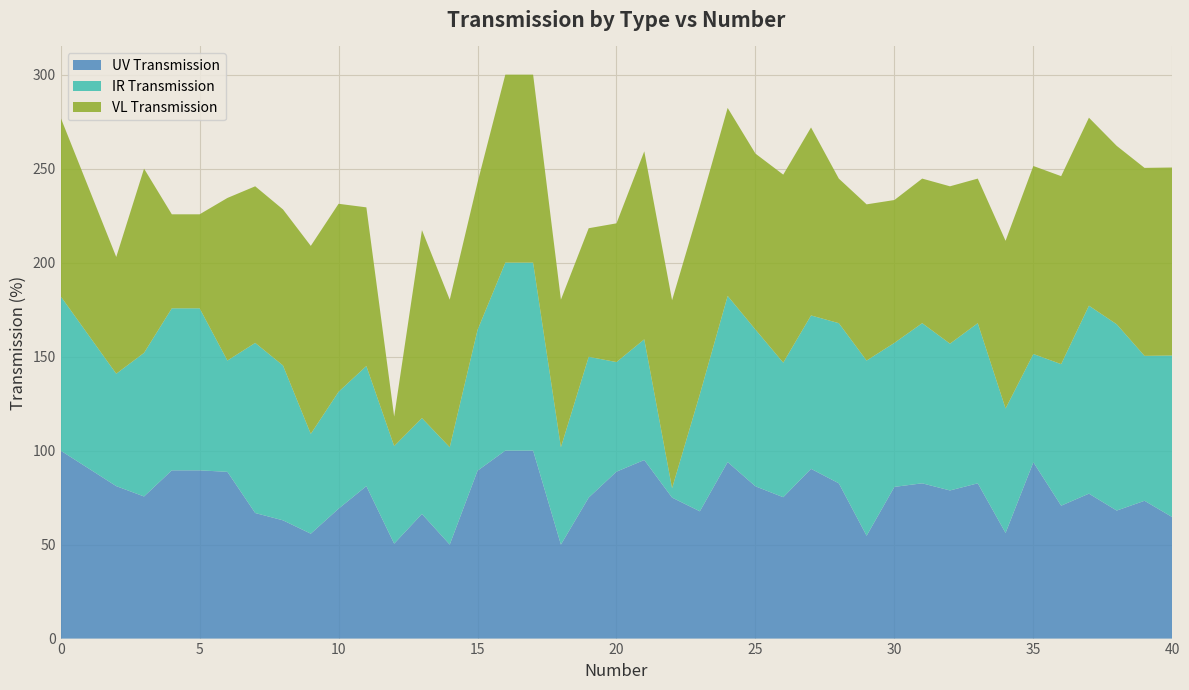

Reading left to right, transcribe all the data shown in this chart.

UV Transmission: 0=100.0	2=81.1	3=75.6	4=89.5	5=89.5	6=88.7	7=66.8	8=62.9	9=55.8	10=69.1	11=81.1	12=50.5	13=66.3	14=50.0	15=89.3	16=100.0	17=100.0	18=50.0	19=75.0	20=88.8	21=95.0	22=75.0	23=67.7	24=93.9	25=81.0	26=75.2	27=90.3	28=82.6	29=54.7	30=80.7	31=82.6	32=78.8	33=82.6	34=56.2	35=93.8	36=70.7	37=77.1	38=68.1	39=73.3	40=64.6
IR Transmission: 0=82.1	2=59.8	3=76.4	4=86.2	5=86.2	6=59.2	7=90.5	8=82.4	9=53.1	10=62.2	11=63.9	12=51.9	13=51.0	14=51.8	15=74.9	16=100.0	17=100.0	18=51.8	19=74.9	20=58.3	21=64.2	22=5.0	23=62.3	24=88.4	25=83.4	26=71.6	27=81.6	28=85.2	29=93.2	30=76.6	31=85.2	32=78.1	33=85.2	34=66.2	35=57.6	36=75.3	37=100.0	38=99.1	39=77.1	40=86.0
VL Transmission: 0=95.0	2=62.1	3=98.0	4=50.0	5=50.0	6=86.5	7=83.3	8=83.0	9=100.0	10=100.0	11=84.4	12=15.7	13=100.0	14=78.5	15=78.4	16=100.0	17=100.0	18=78.5	19=68.4	20=73.8	21=100.0	22=100.0	23=100.0	24=100.0	25=93.6	26=100.0	27=100.0	28=76.9	29=83.1	30=76.0	31=76.9	32=83.7	33=76.9	34=89.2	35=100.0	36=100.0	37=100.0	38=94.9	39=100.0	40=100.0